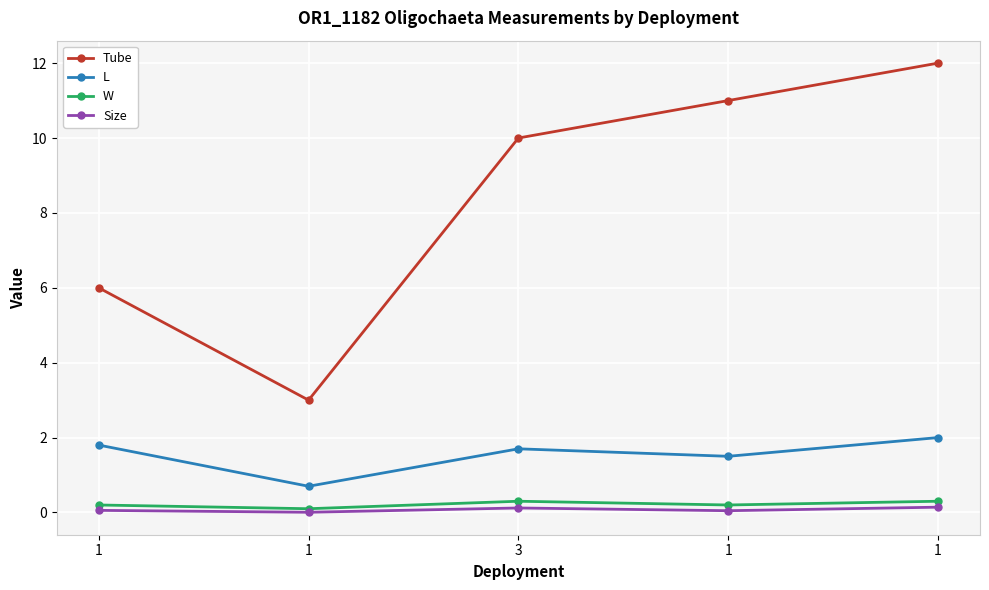

What are all the series names shown in the legend?

Tube, L, W, Size